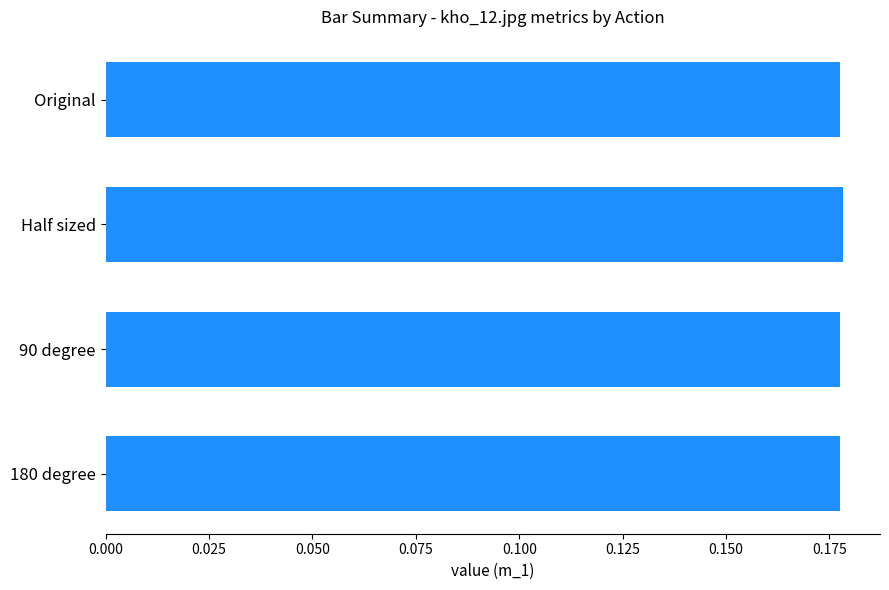

What is the sum of all values?

0.7